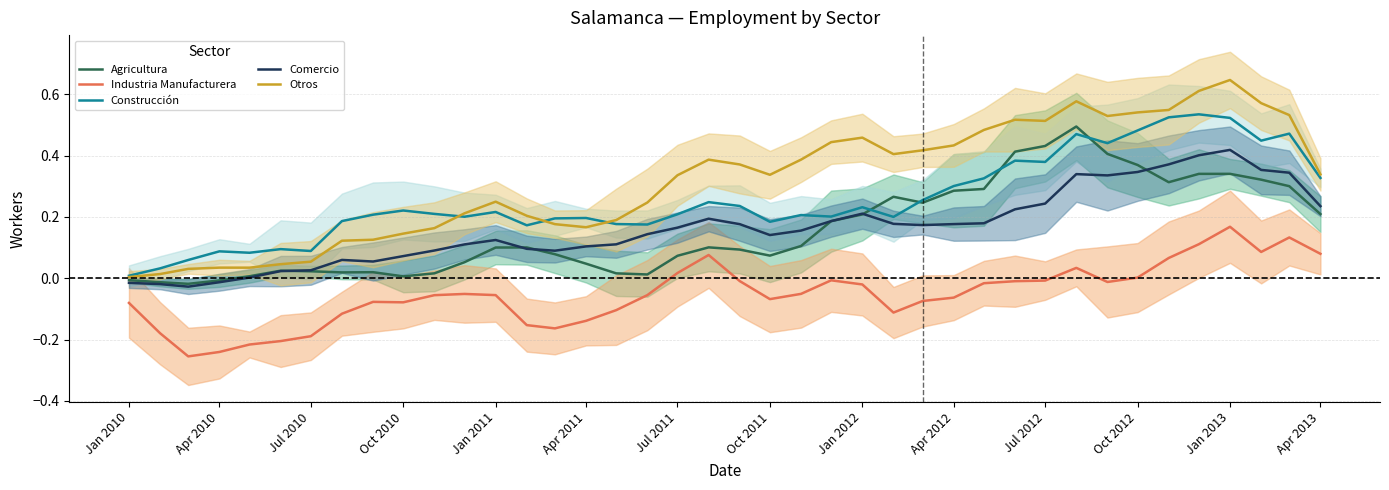

The Comercio series shows 0.1 at Jul 2011. True or false?

False